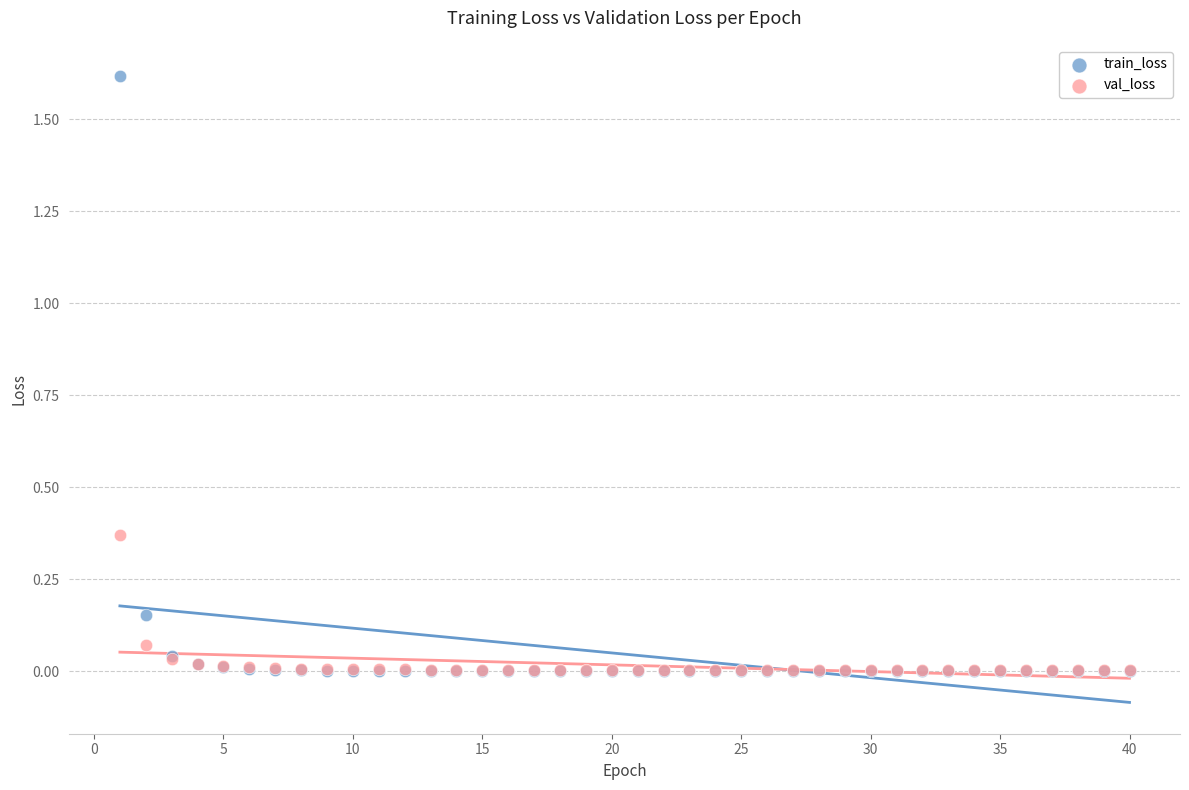

Which series contains the highest Y value?

train_loss